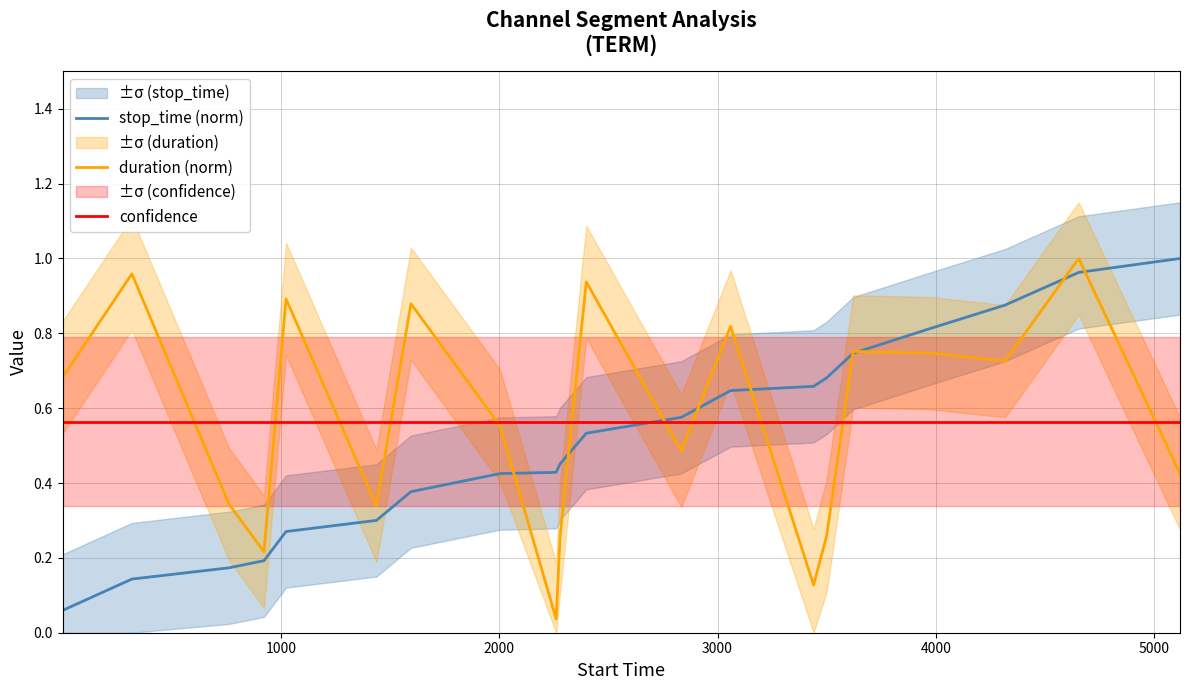

Reading left to right, transcribe all the data shown in this chart.

stop_time (norm): 0.1	0.1	0.2	0.2	0.3	0.3	0.4	0.4	0.4	0.5	0.5	0.6	0.6	0.7	0.7	0.7	0.8	0.9	1.0	1.0
duration (norm): 0.7	1.0	0.3	0.2	0.9	0.3	0.9	0.6	0.0	0.3	0.9	0.5	0.8	0.1	0.3	0.8	0.7	0.7	1.0	0.4
confidence: 0.6	0.6	0.6	0.6	0.6	0.6	0.6	0.6	0.6	0.6	0.6	0.6	0.6	0.6	0.6	0.6	0.6	0.6	0.6	0.6